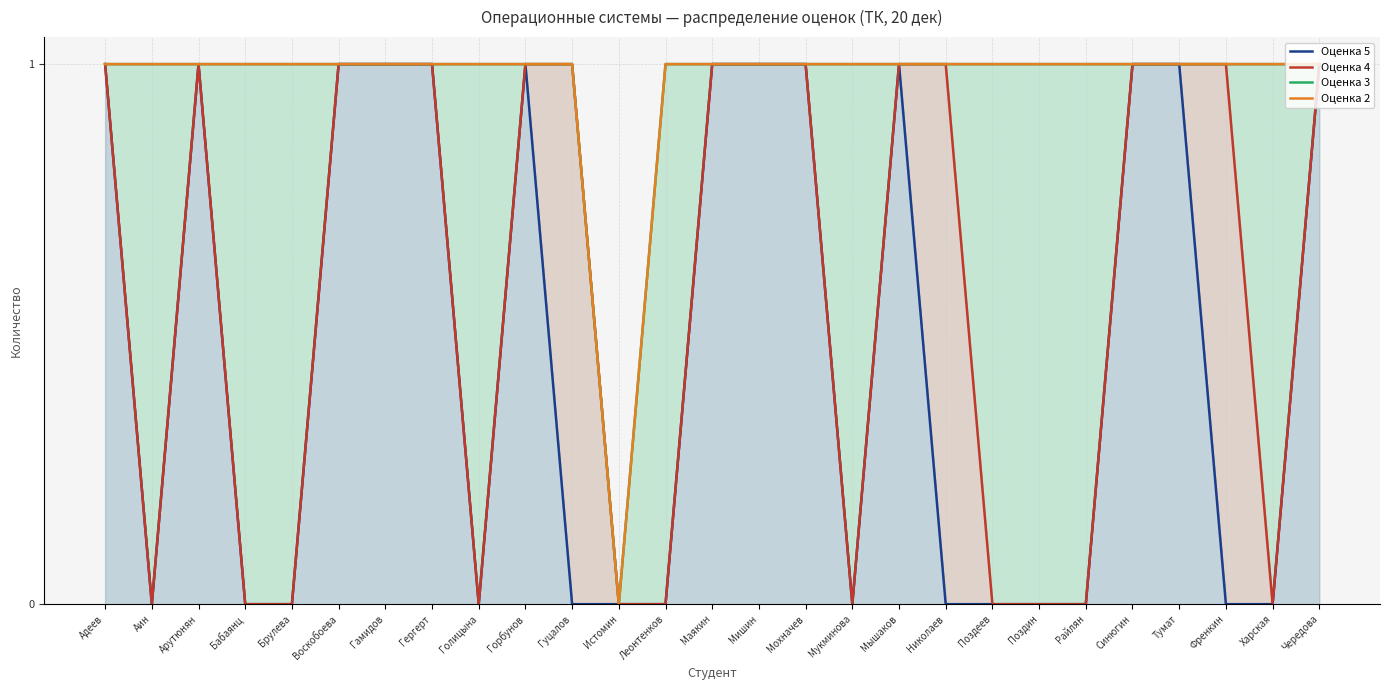

Which label corresponds to the largest value in the chart?

Адеев